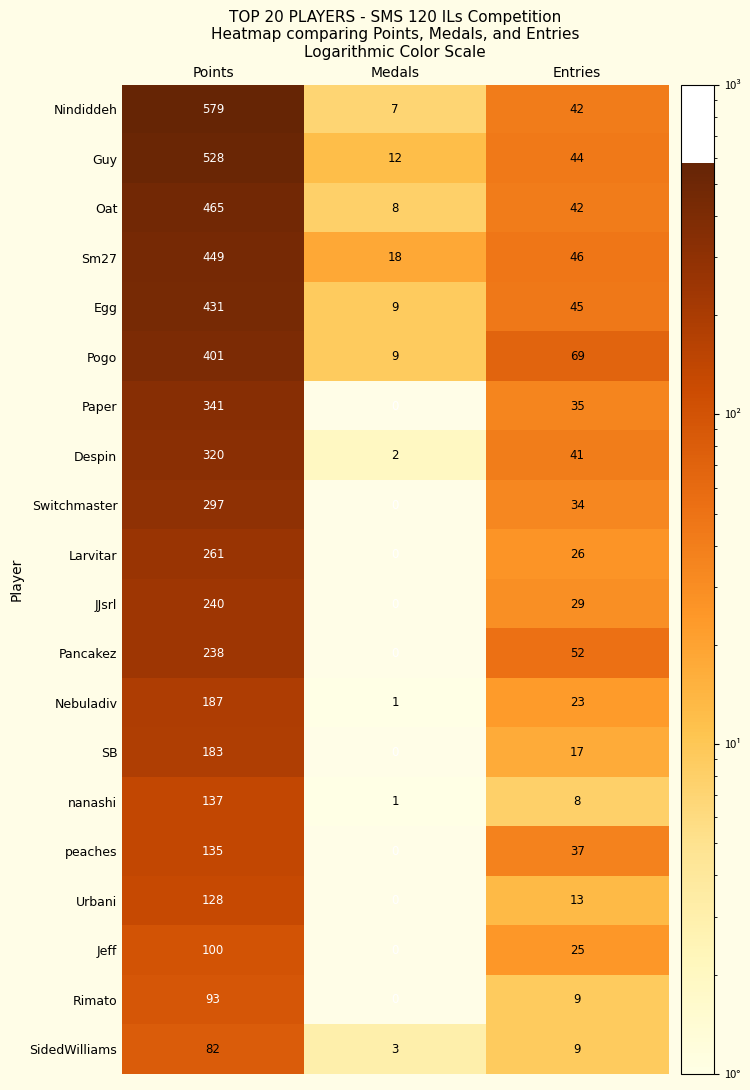

Count the Paper values in the range 0 to 341.

3